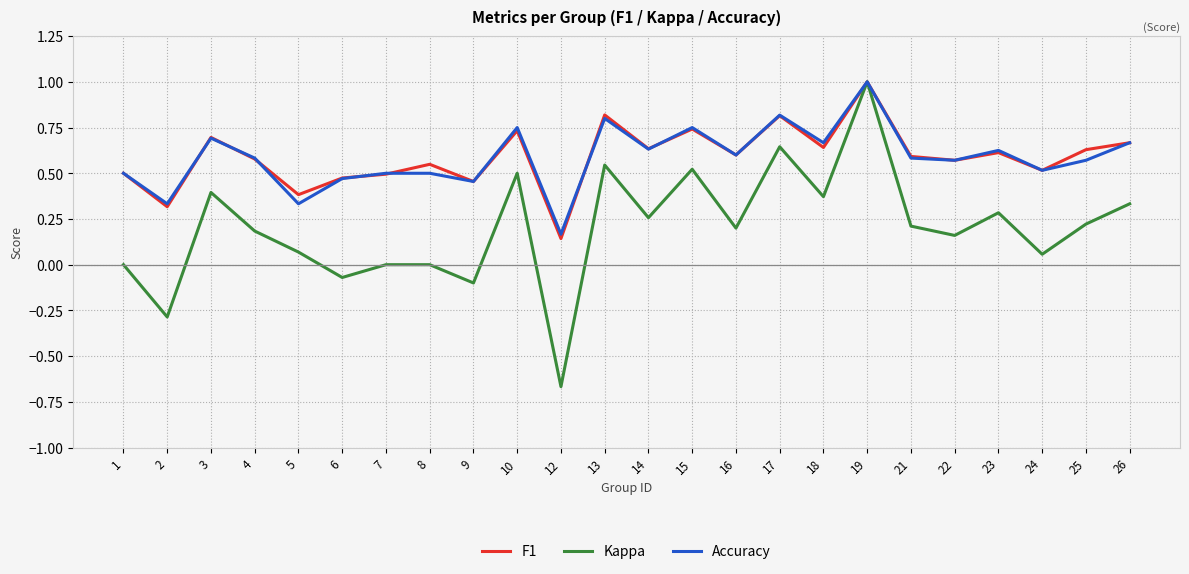

At which label does Accuracy reach its peak?

19